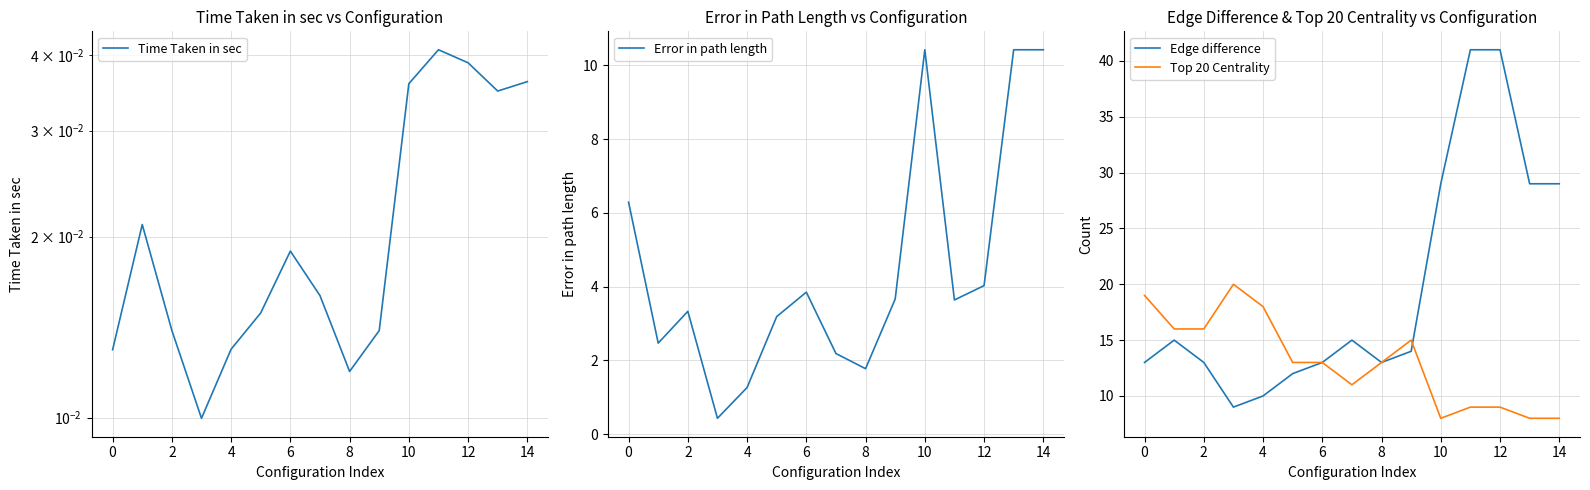

What is the maximum value for Edge difference?

41